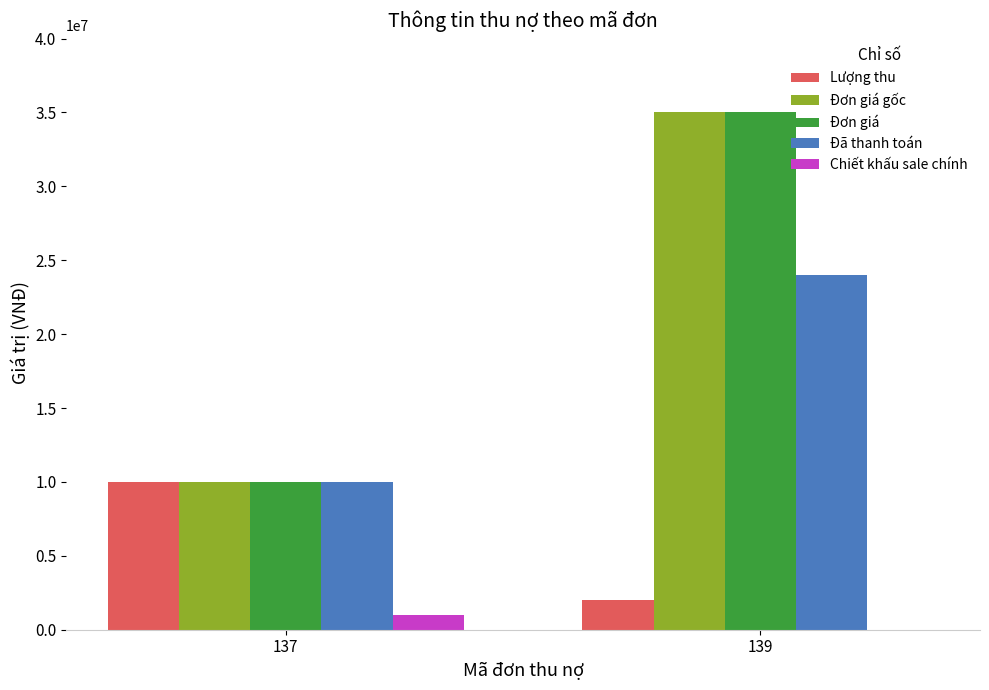

How many groups of bars are there?

2